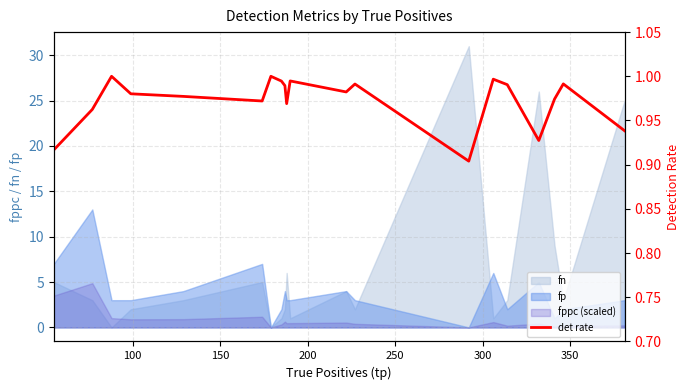

How many interior local valleys (lower than both neighbors) does the data have?

5